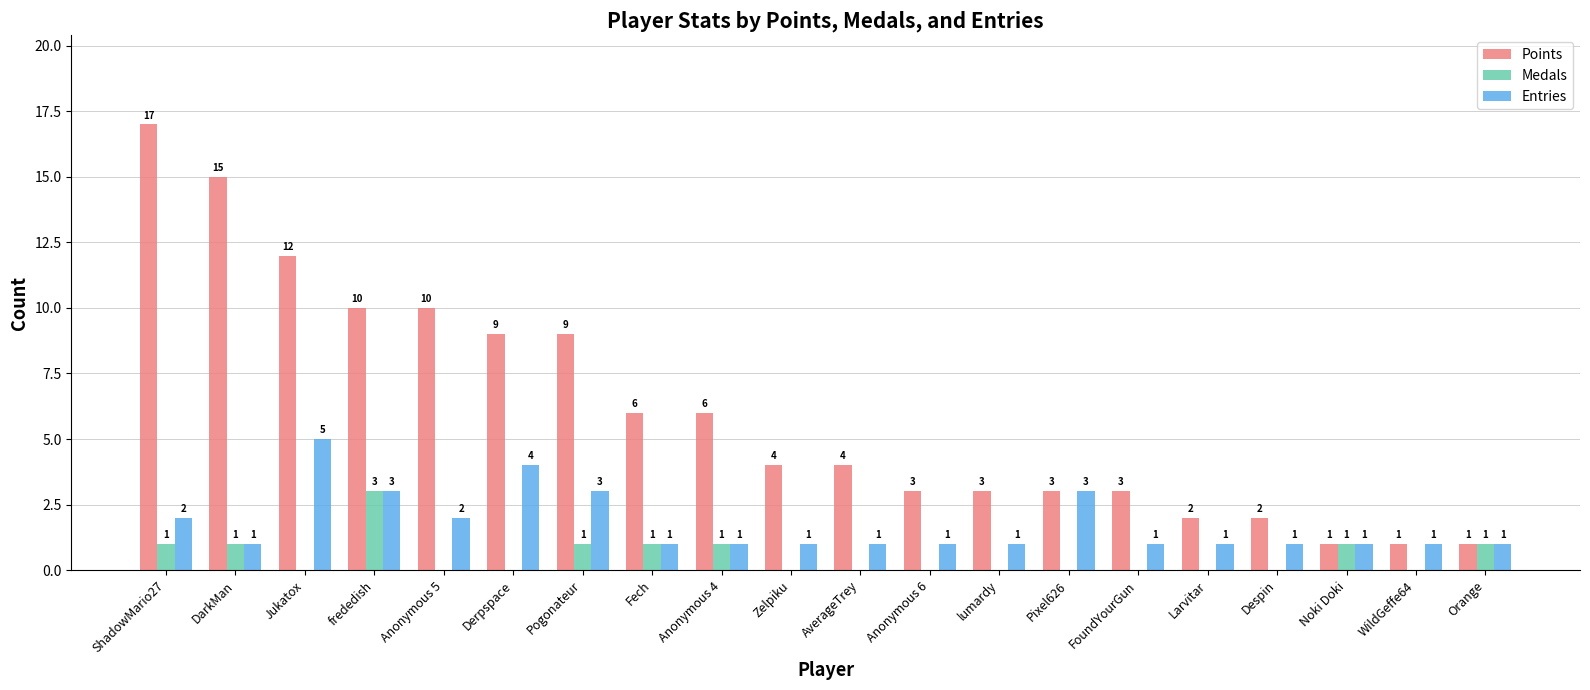

Which series has the largest total across all categories?

Points